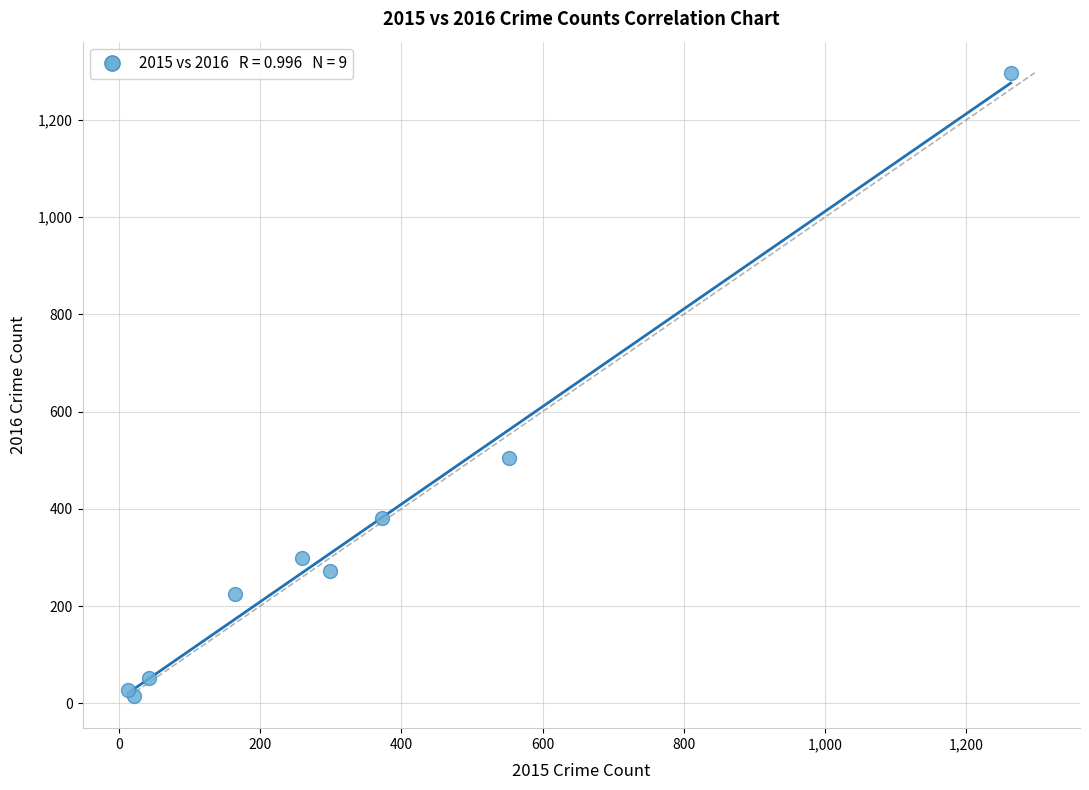

What Y value in the scatter plot is closest to 655?

505